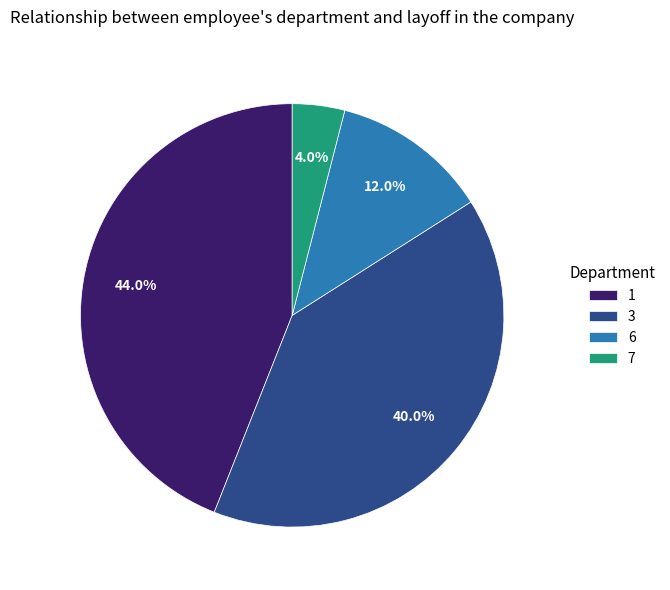

Rank the categories by value from lowest to highest.

7, 6, 3, 1